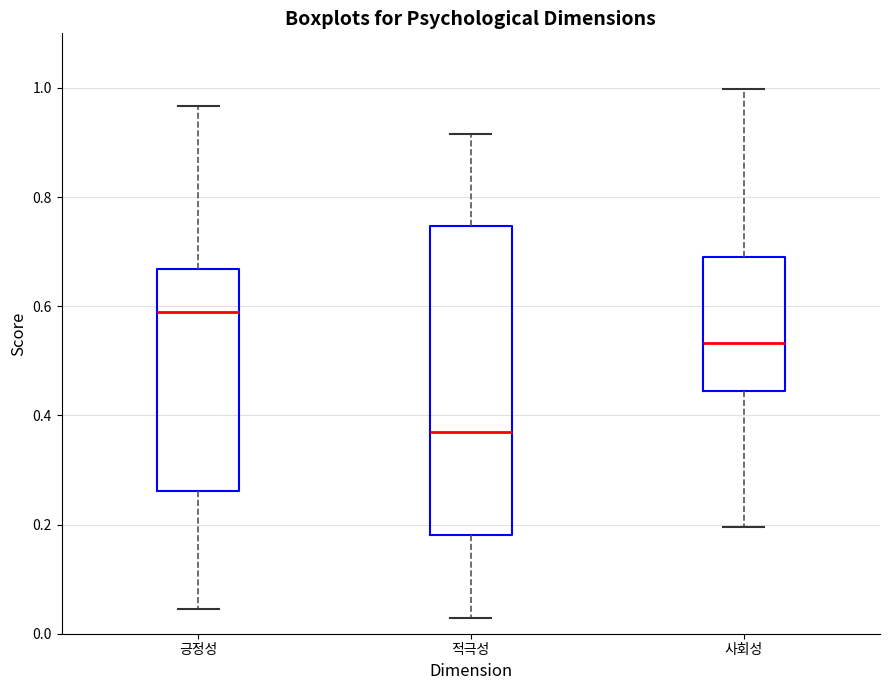

Comparing the boxes themselves (not the whiskers), which one is the tallest?

적극성